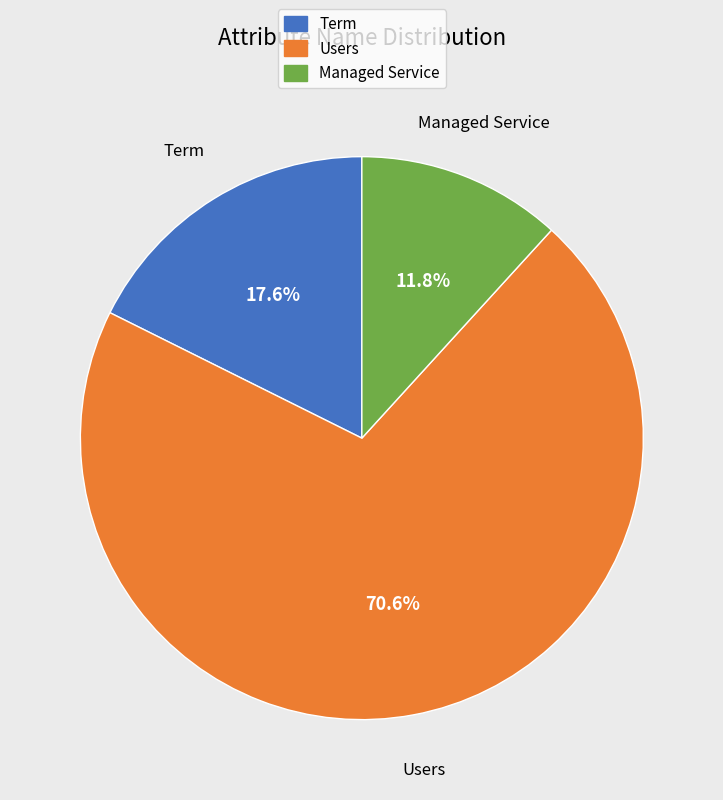

Is there any slice that represents more than half of the pie?

Yes